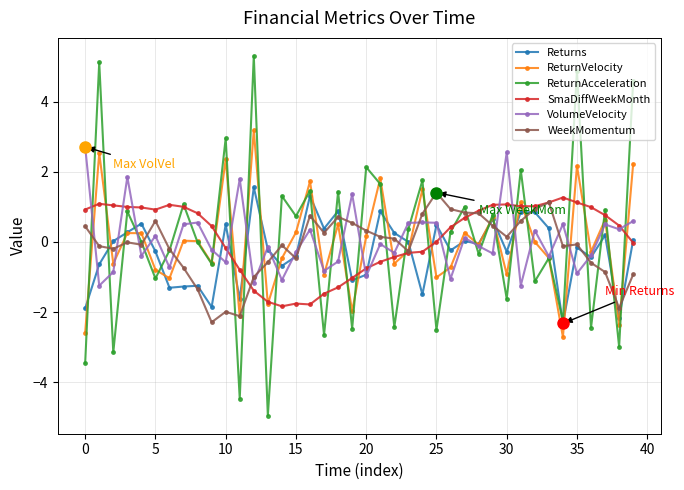

Is this an area chart (filled region under the line)?

No